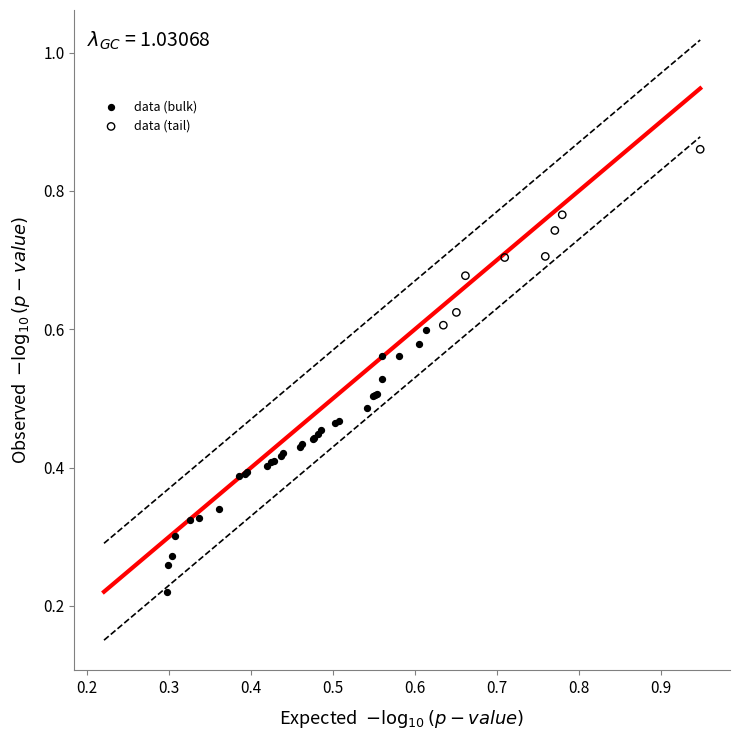

Which series reaches the minimum Y coordinate?

data (bulk)